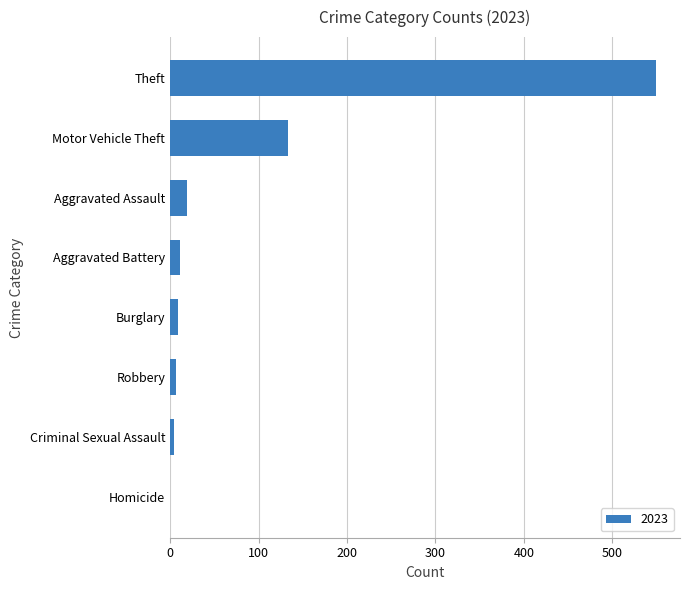

At which label is the value closest to 274?

Motor Vehicle Theft